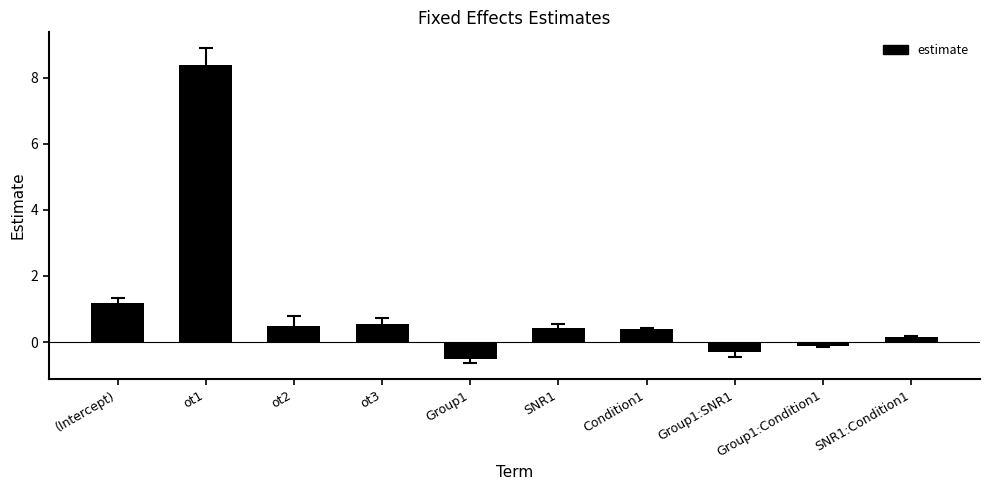

Reading right to left, list all the values displayed in this chart.

SNR1:Condition1=0.1	Group1:Condition1=-0.1	Group1:SNR1=-0.3	Condition1=0.4	SNR1=0.4	Group1=-0.5	ot3=0.6	ot2=0.5	ot1=8.4	(Intercept)=1.2